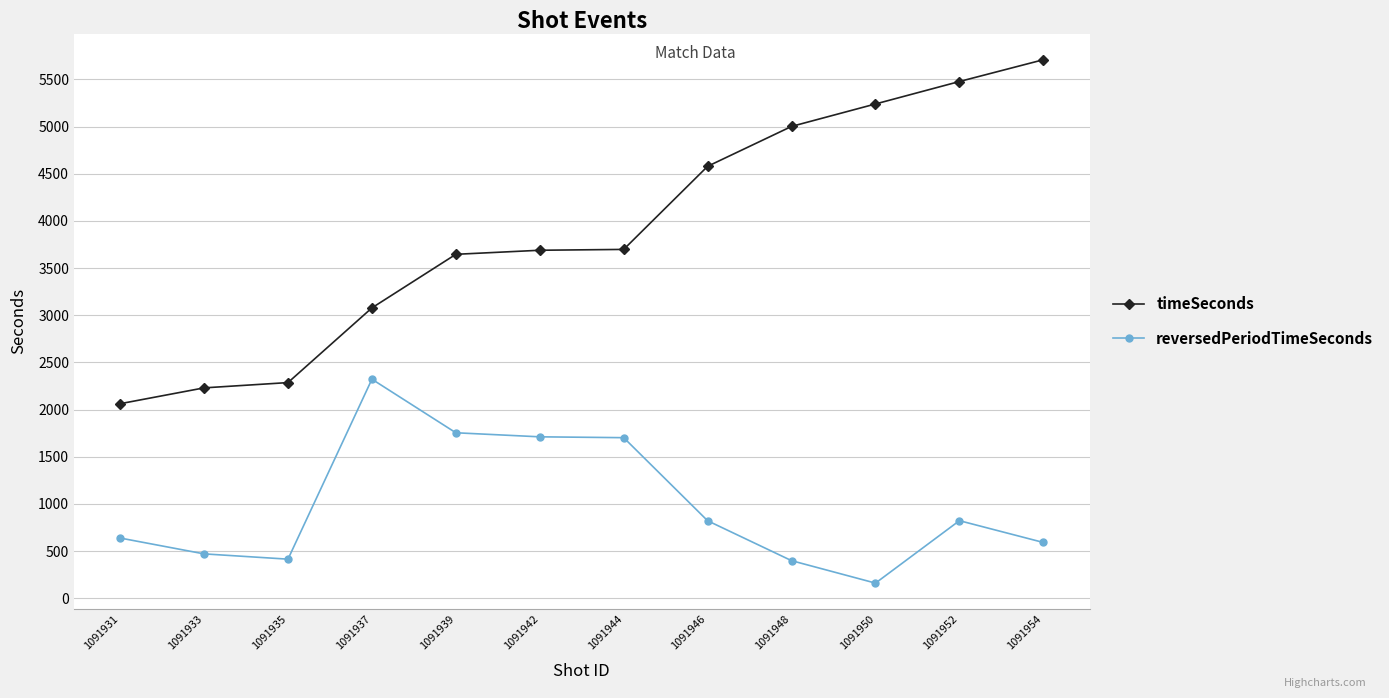

At 1091946, list the series in order from smallest to largest.

reversedPeriodTimeSeconds, timeSeconds